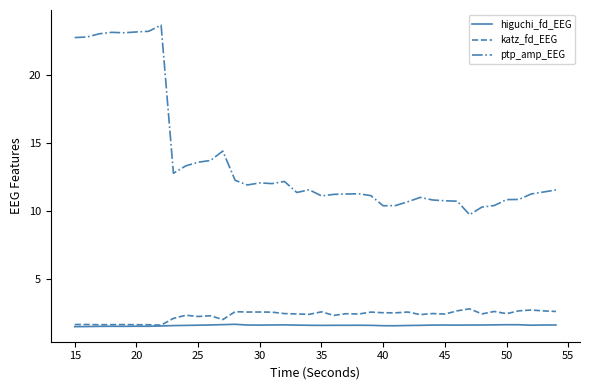

What are all the series names shown in the legend?

higuchi_fd_EEG, katz_fd_EEG, ptp_amp_EEG